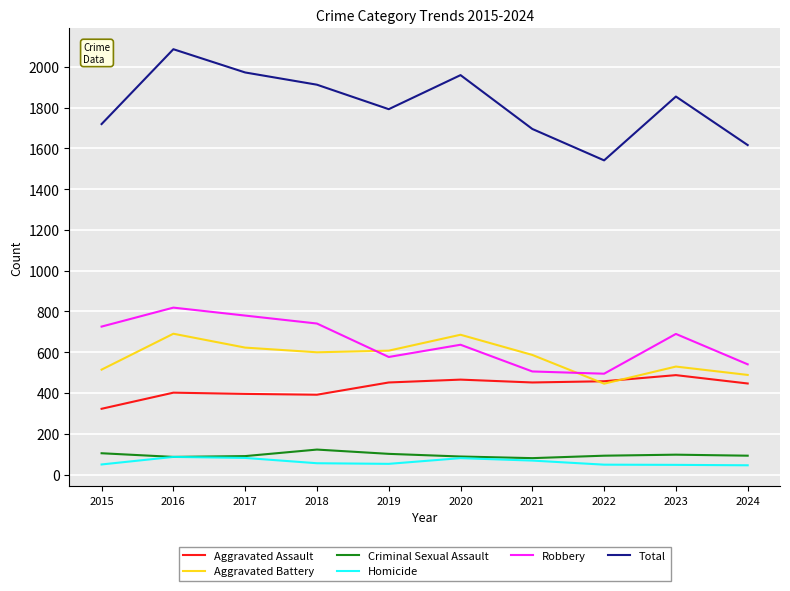

Is it true that Aggravated Battery equals 623 at 2017?

True